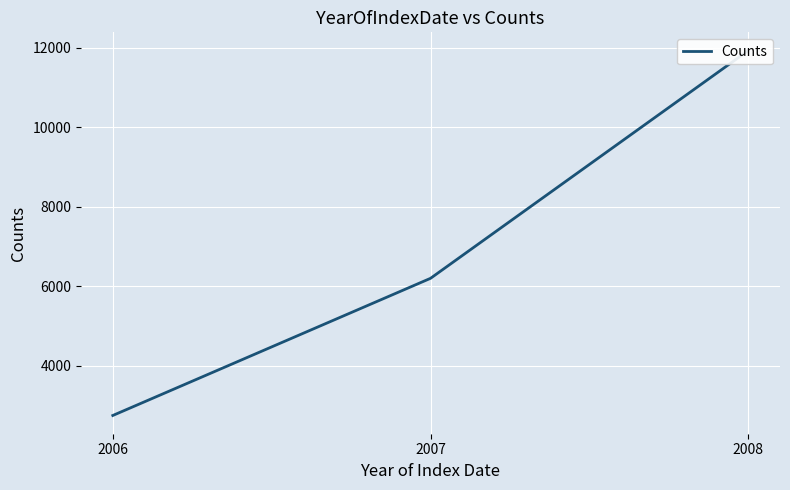

List the labels in order of value, smallest first.

2006, 2007, 2008